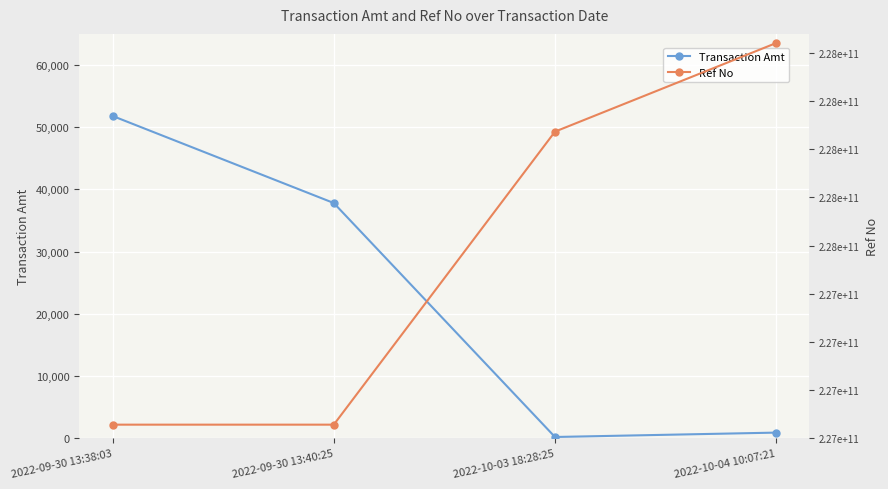

How many values in the Transaction Amt series are below 37800?

2